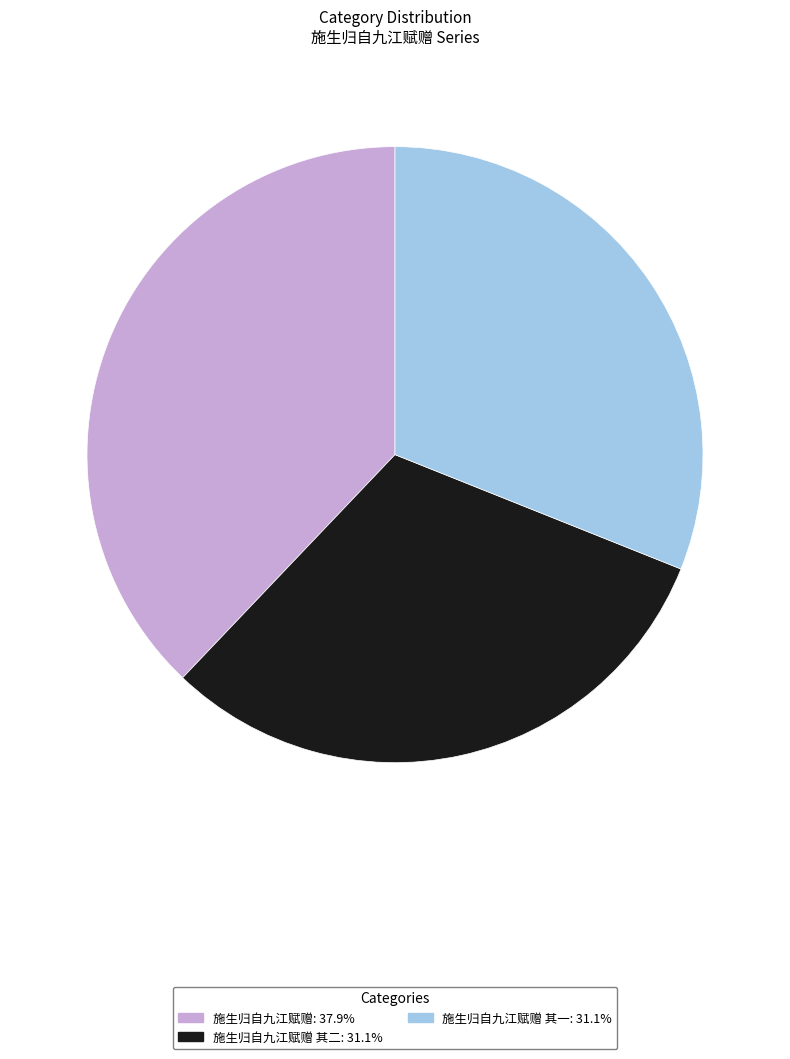

How many slices are in this pie chart?

3